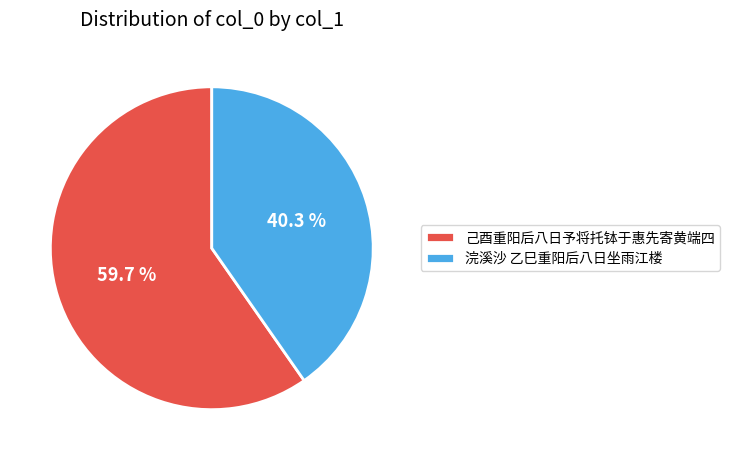

What is the total percentage of 浣溪沙 乙巳重阳后八日坐雨江楼 and 己酉重阳后八日予将托钵于惠先寄黄端四?

100.0%